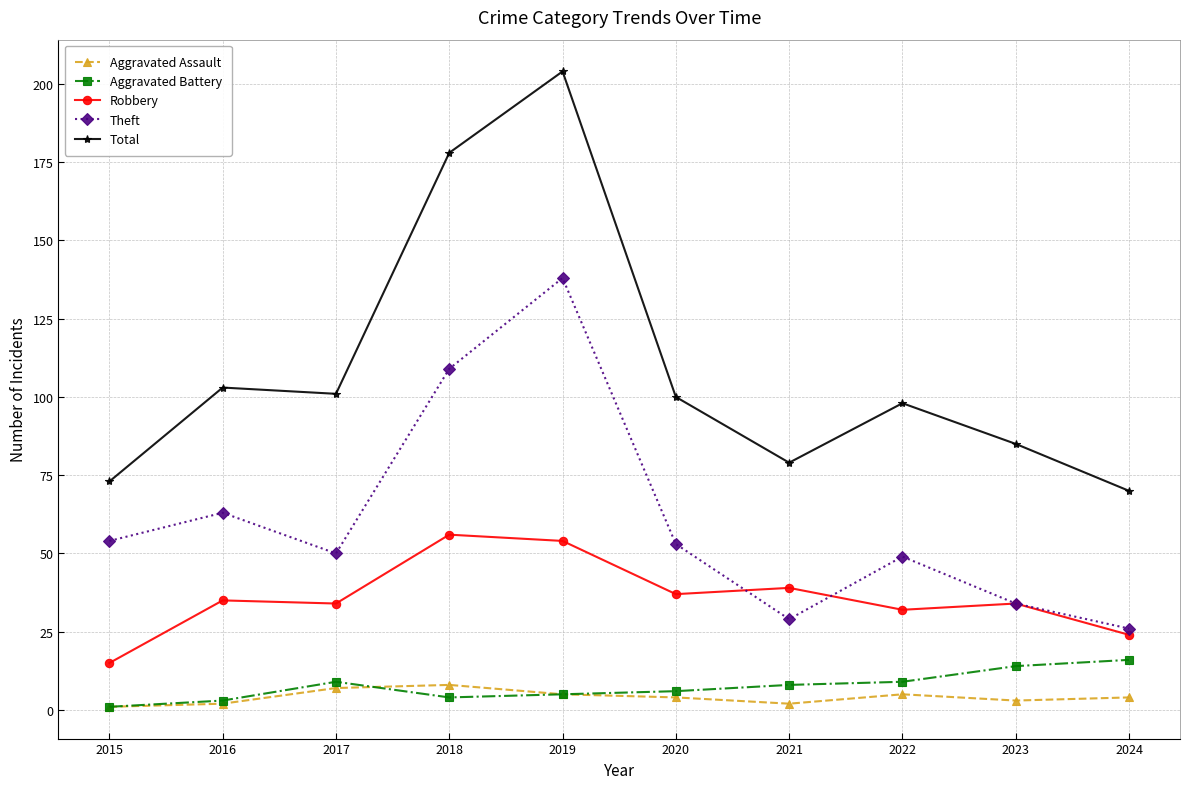

Count the number of categories in the chart.

10